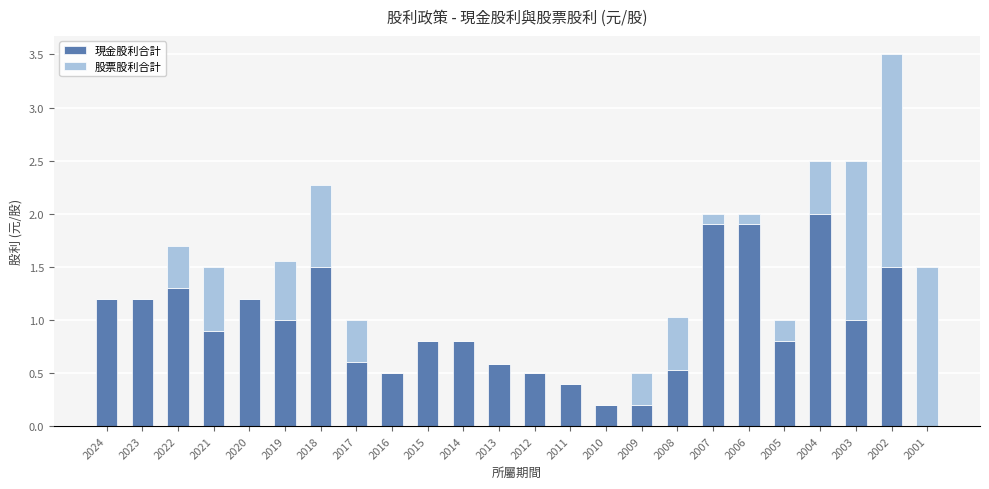

Is it true that 現金股利合計 equals 0.2 at 2011?

False